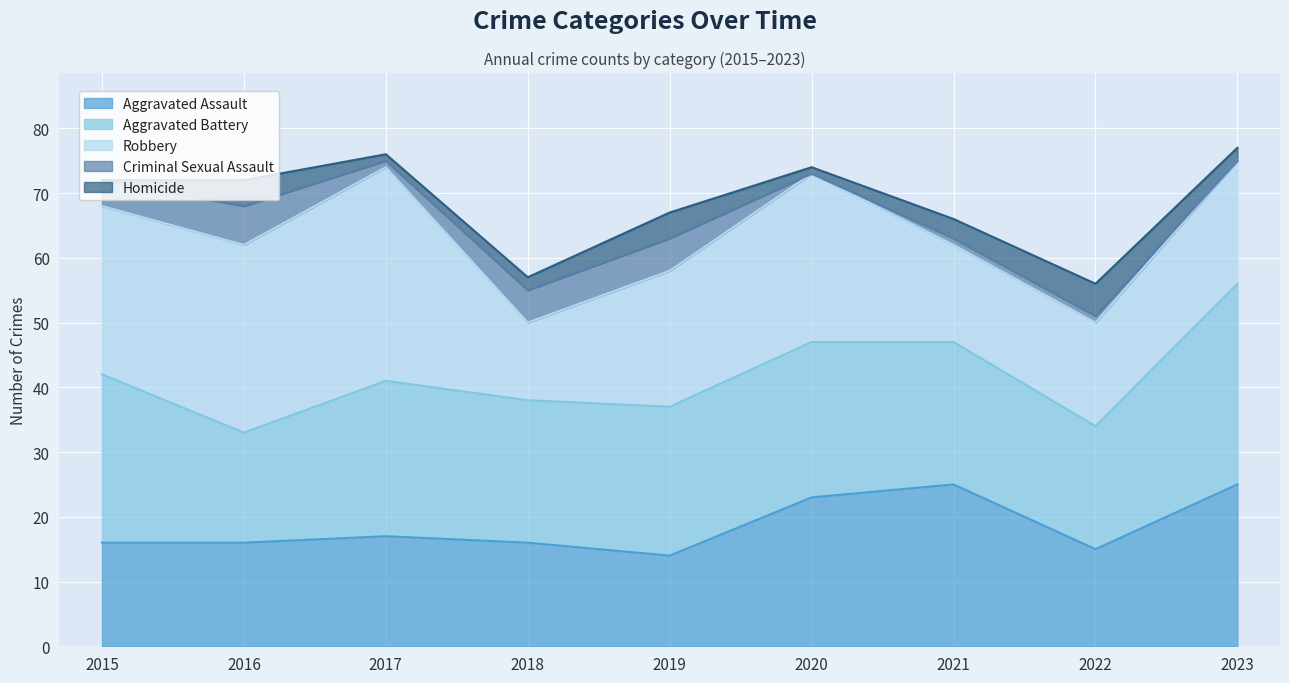

Which series changed the most between 2015 and 2018?

Robbery